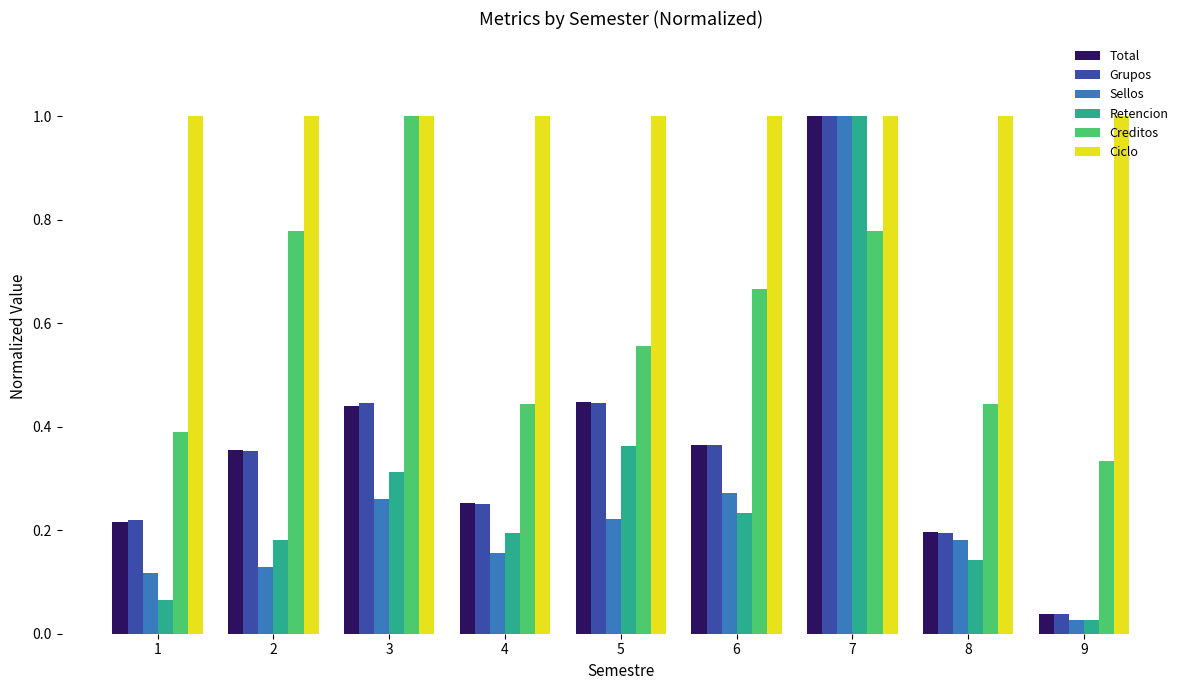

Is the value of Total at 4 greater than the value of Retencion at 3?

No